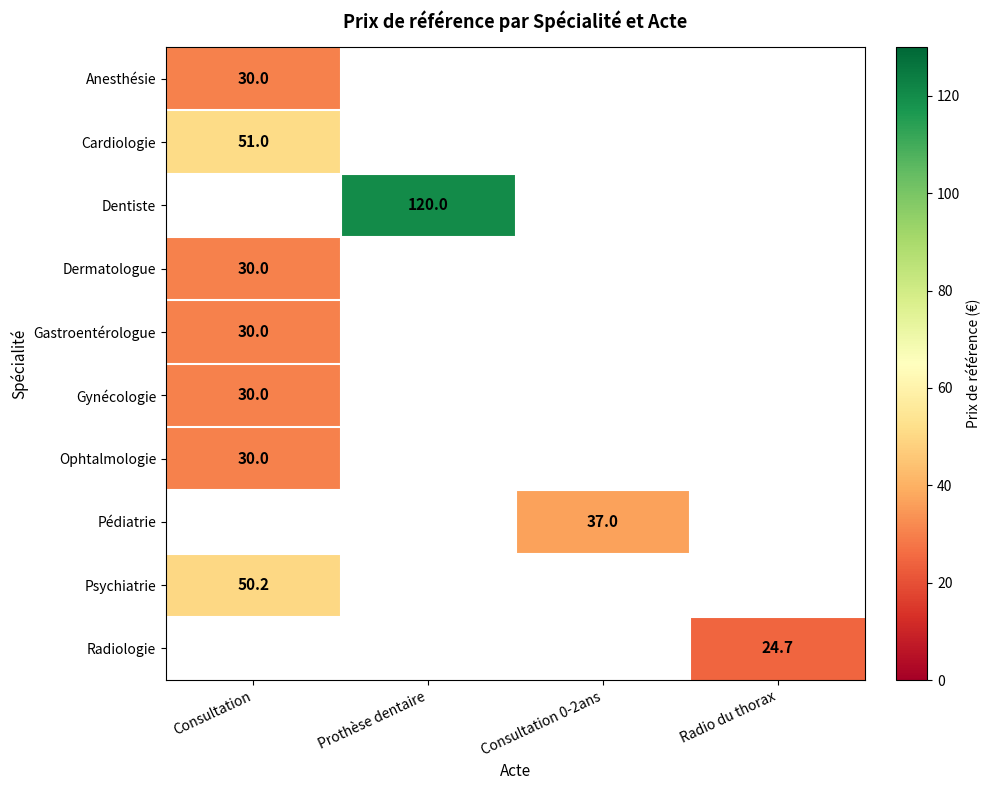

What is the smallest value displayed?

24.7